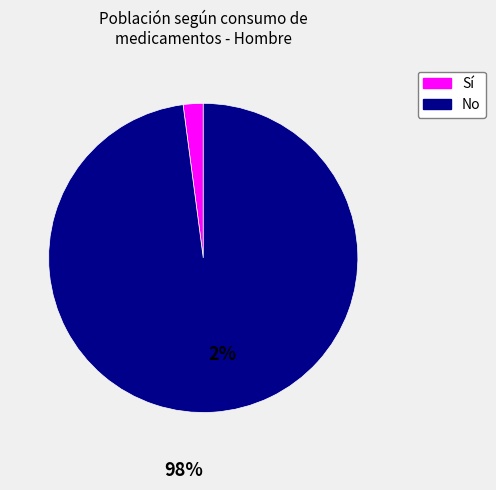

Do No and Sí together represent more than half of the pie?

Yes